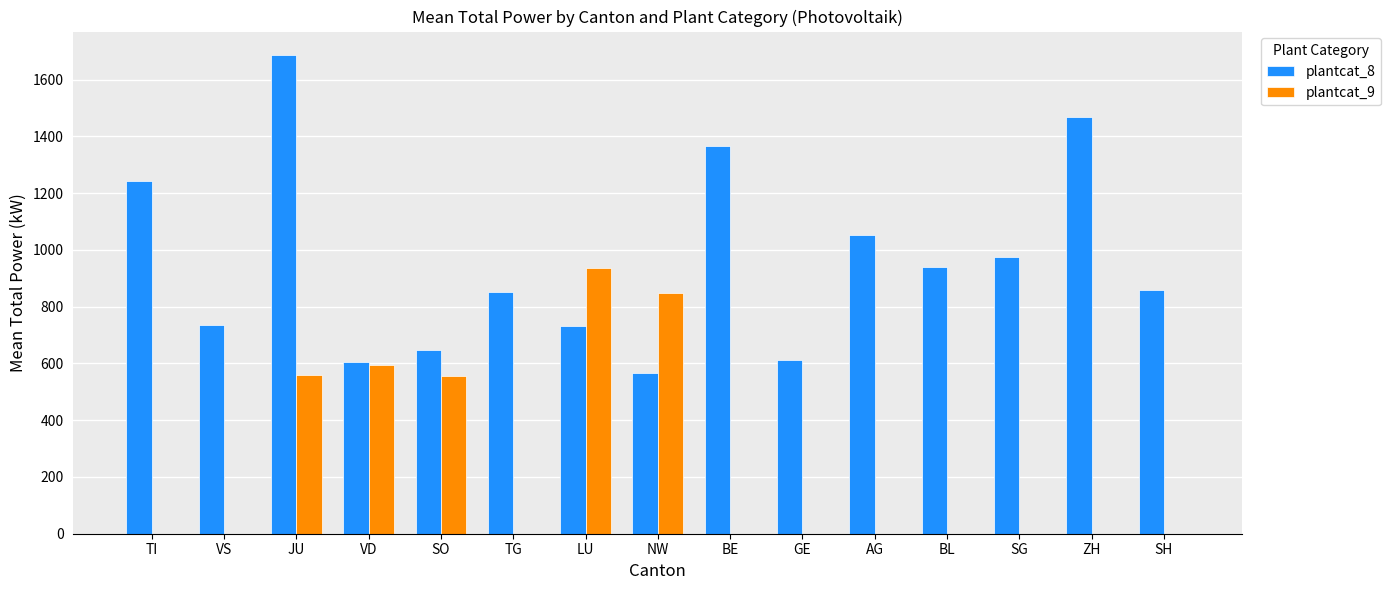

What is the difference between the plantcat_8 values at VD and AG?

447.3